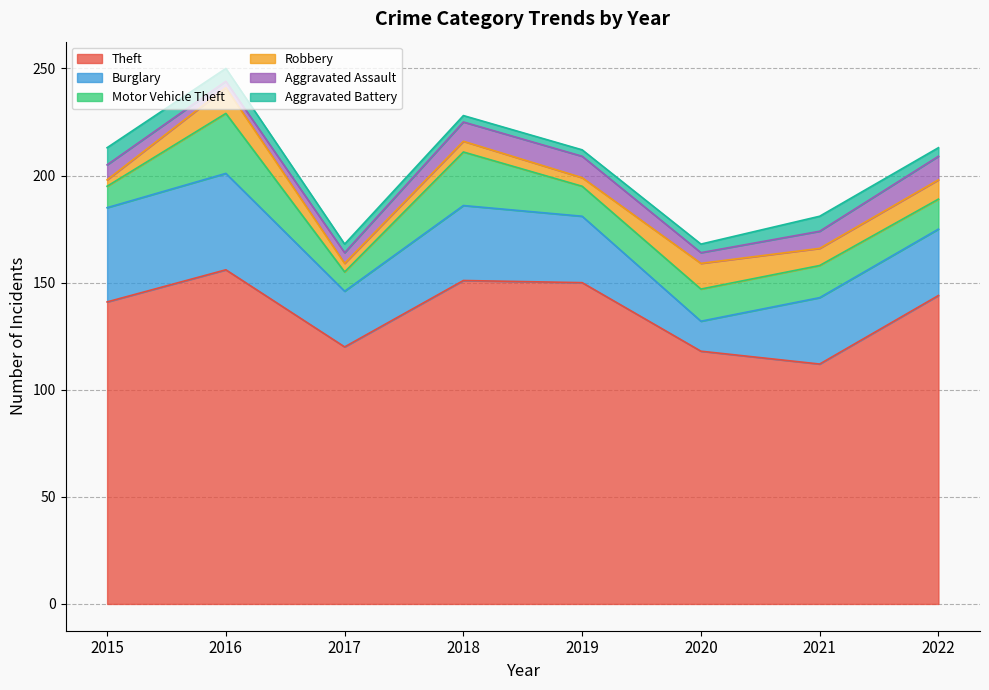

Which series ends up on top after the final intersection of Aggravated Assault and Aggravated Battery?

Aggravated Assault